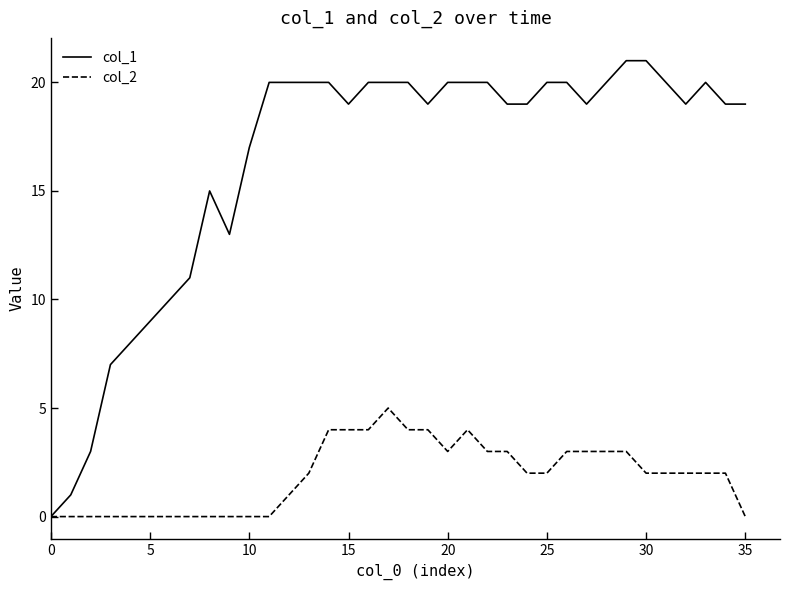

Rank the series by their average value, from lowest to highest.

col_2, col_1